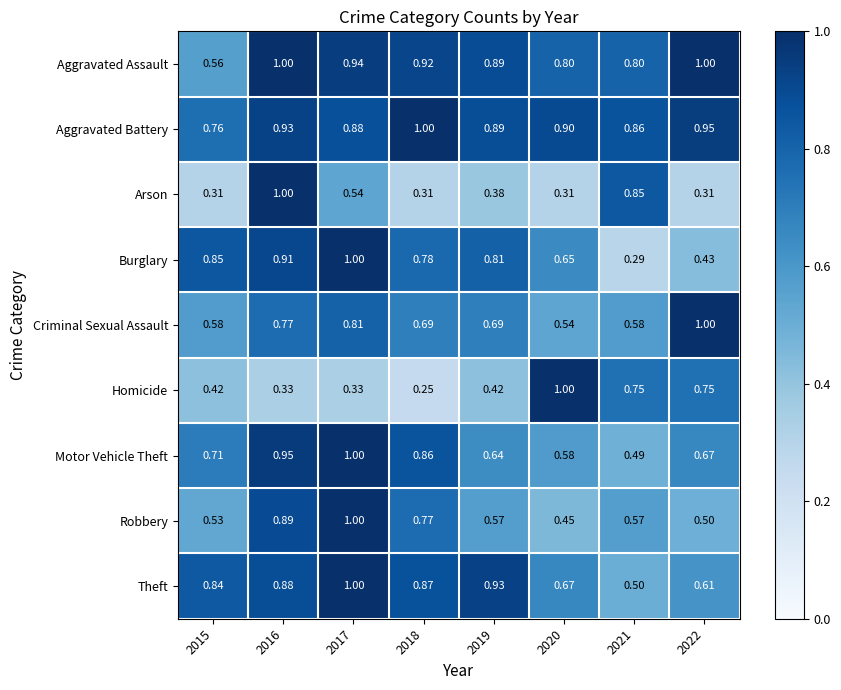

Which series changed the most between 2015 and 2020?

Homicide